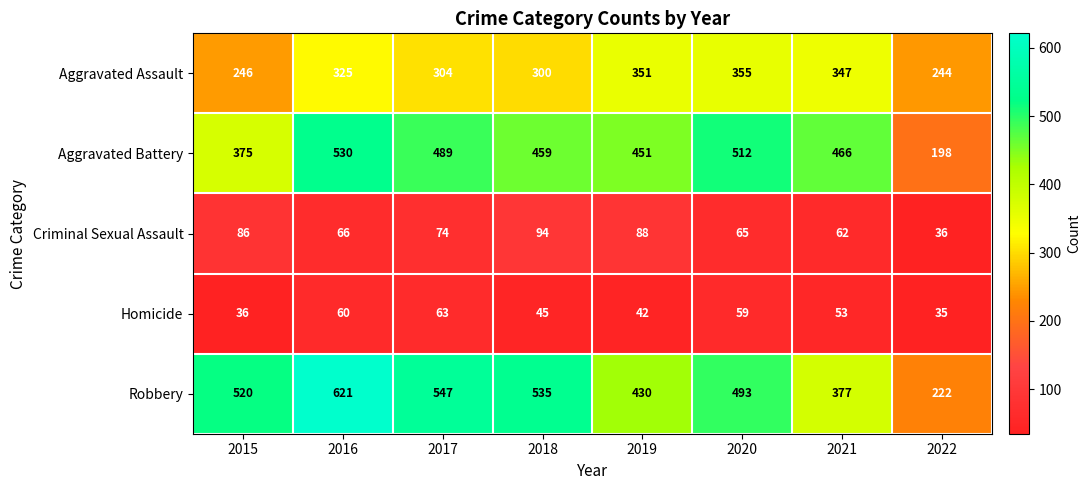

At which label is Homicide closest to 49?

2018